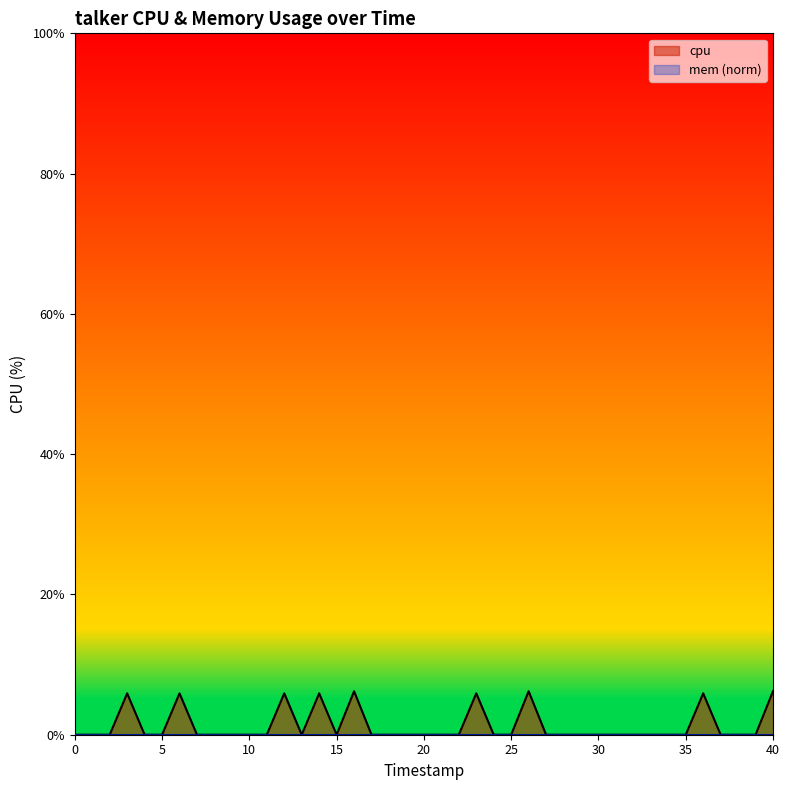

How many points are higher than both their immediate neighbors (excluding endpoints)?

8